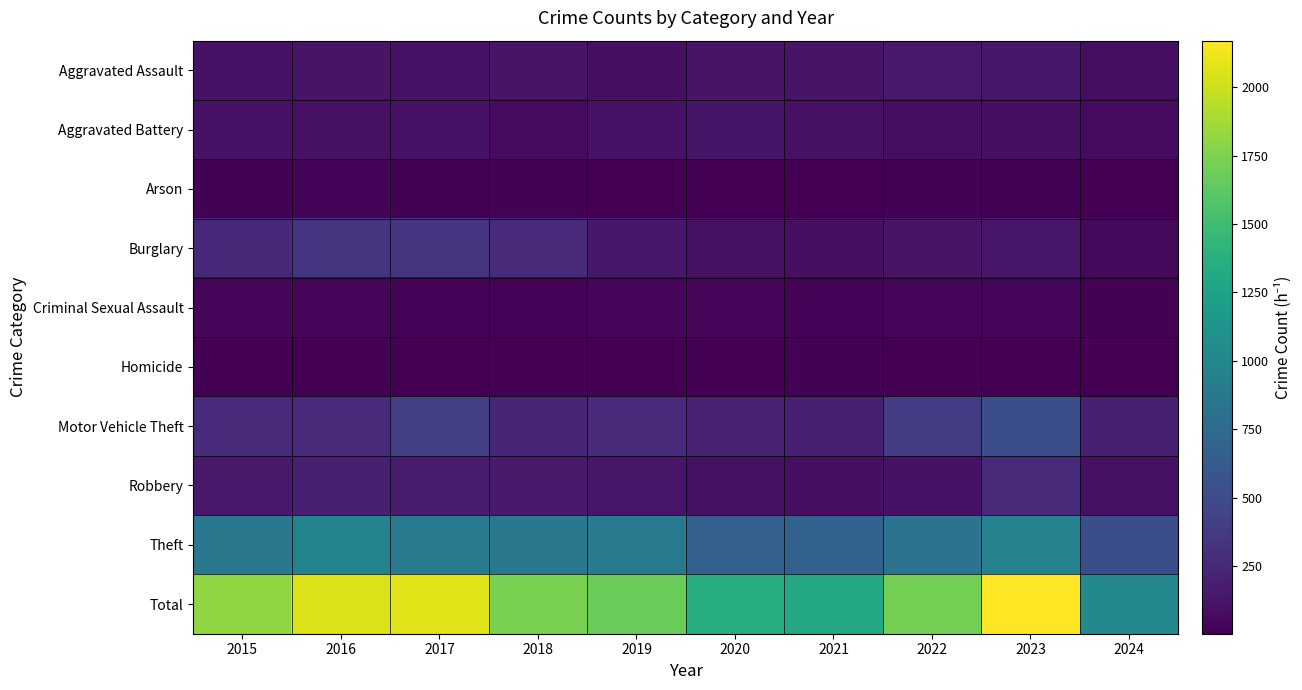

What is the minimum value shown in the chart?

2